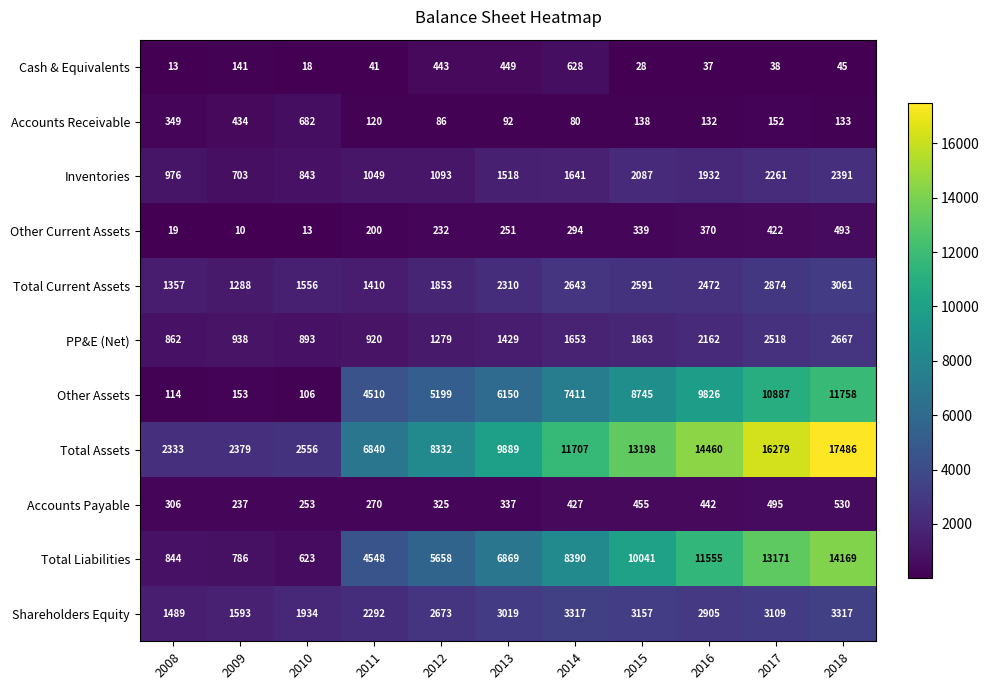

Which label corresponds to the largest value in the chart?

2018